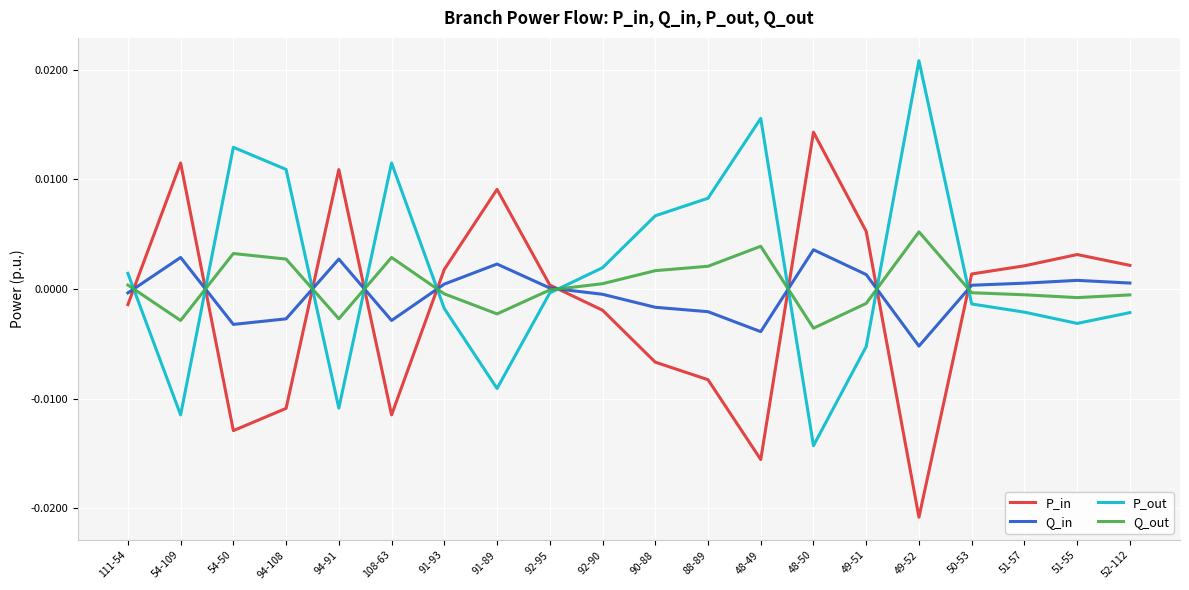

At how many categories does at least one series exceed 0?

20